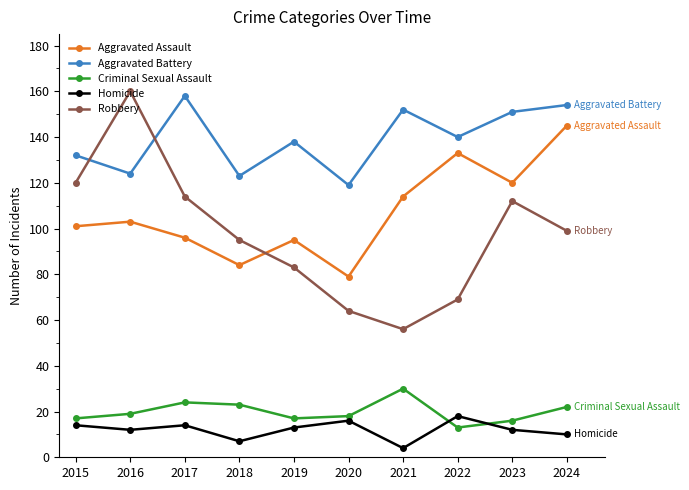

What is the value of the Homicide point at the 3rd from the left?

14